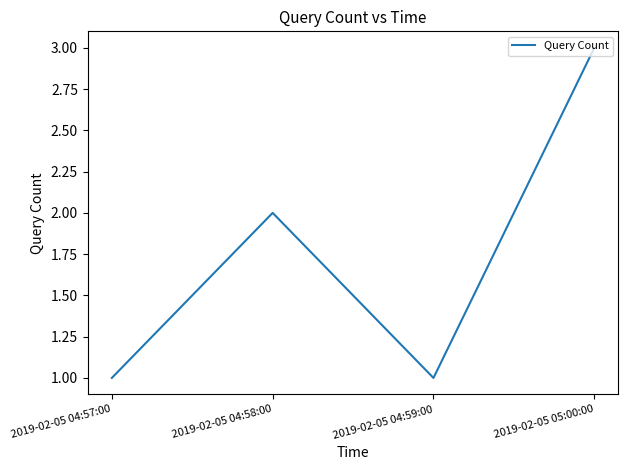

How many lines are shown in the chart?

1